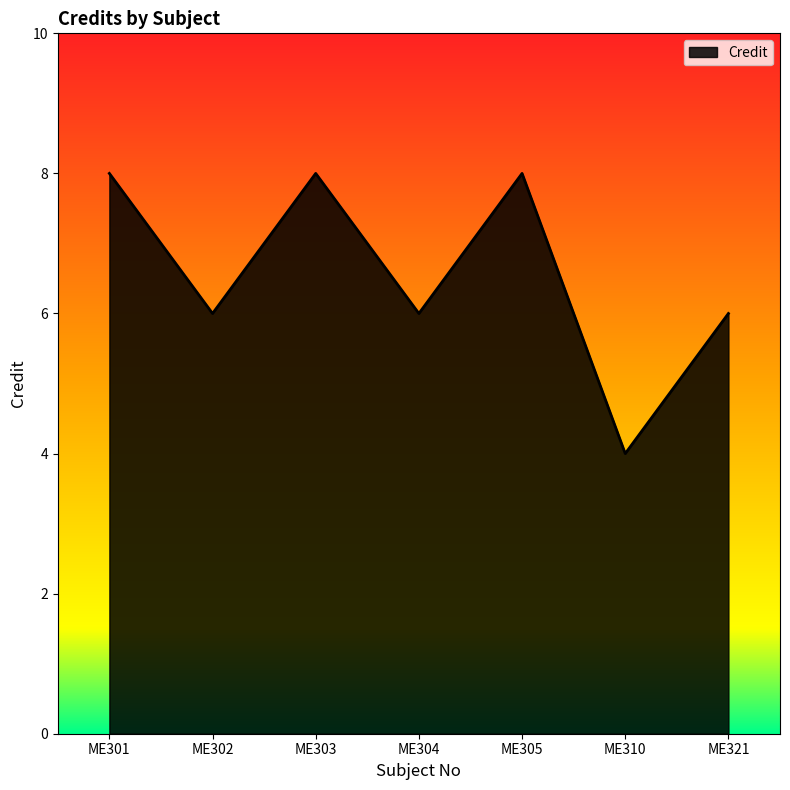

Where is the first local minimum?

ME302